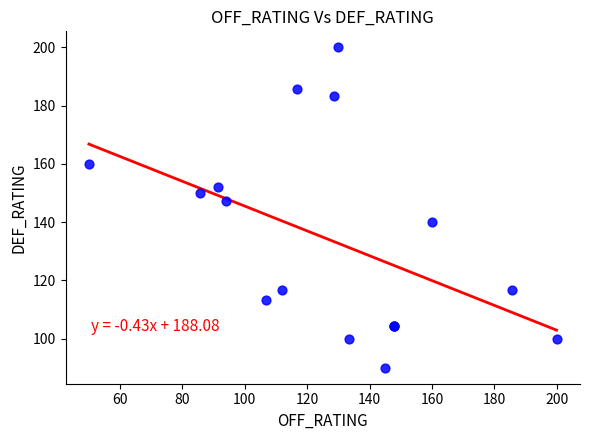

What Y value in the scatter plot is closest to 145?

147.1